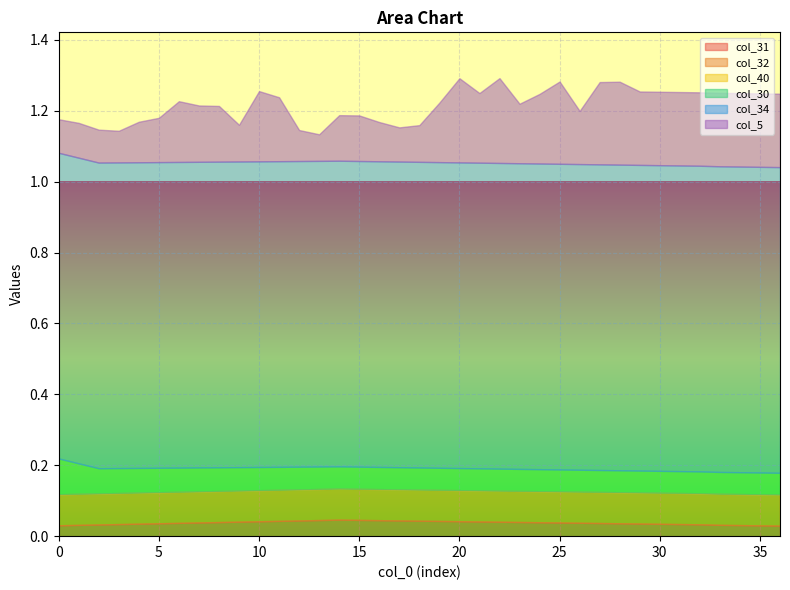

Count the col_30 values in the range 0 to 1.

37